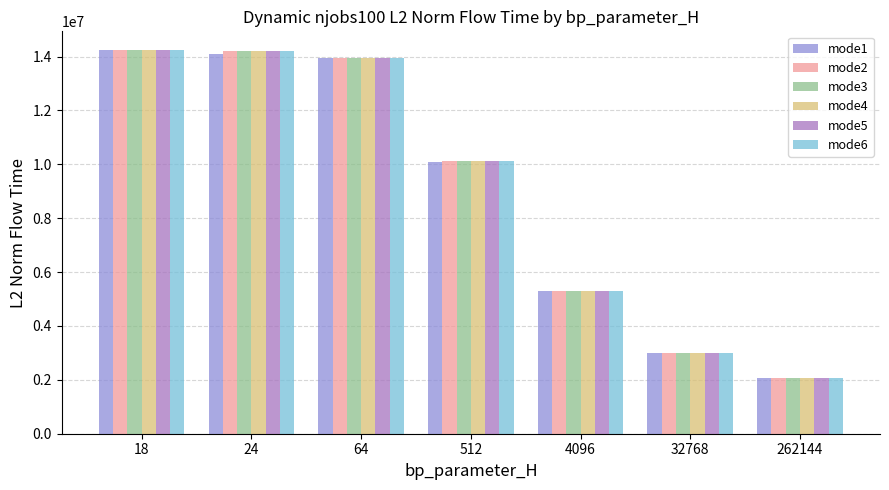

What is the difference between the maximum and second lowest values in the mode1 series?

11233310.0